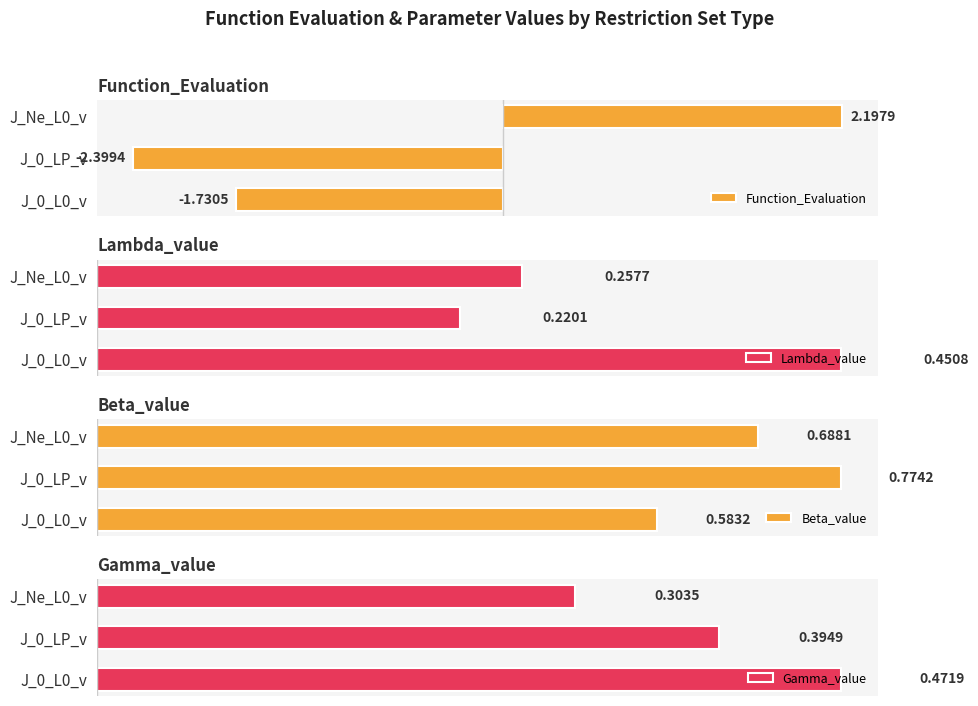

Which series has the largest range (max minus min)?

Function_Evaluation